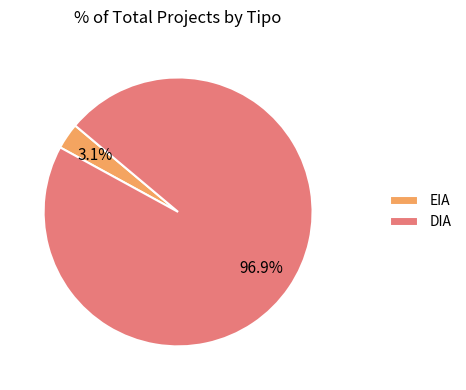

What is the majority slice?

DIA